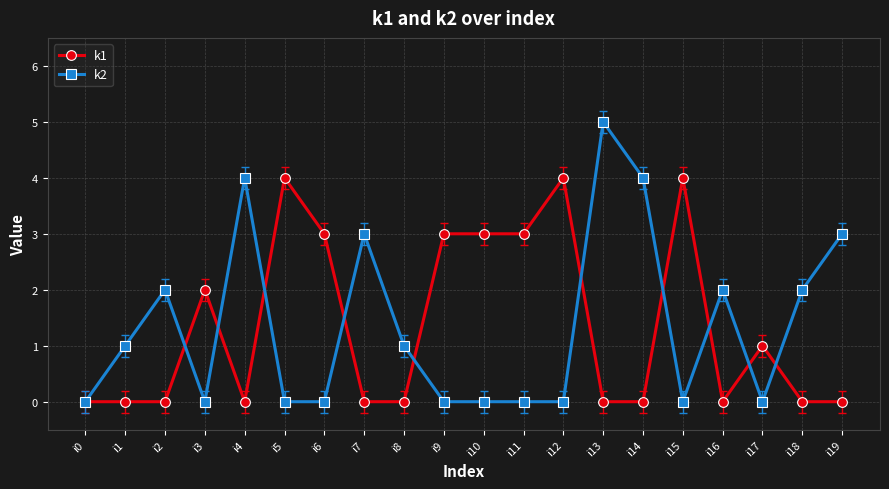

How many data points does each series have?

20